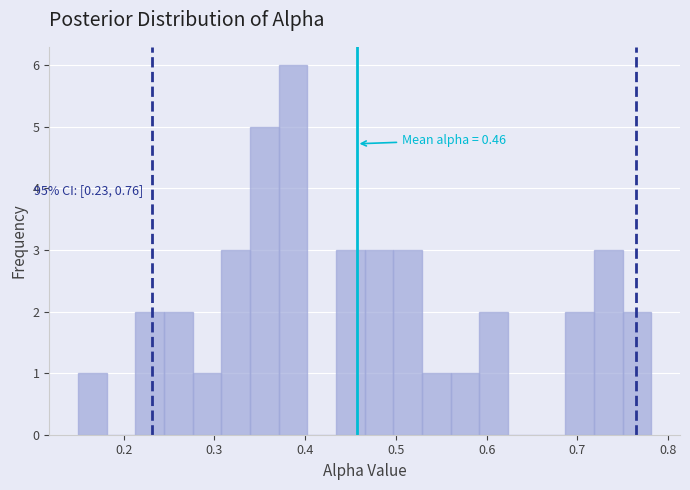

Around what value on the x-axis is the tallest bar? Give the approximate position of its centre, as read against the axis.

0.39